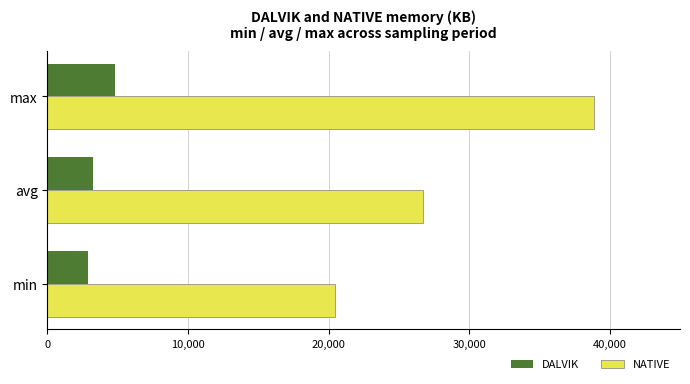

At avg, list the series in order from largest to smallest.

NATIVE, DALVIK